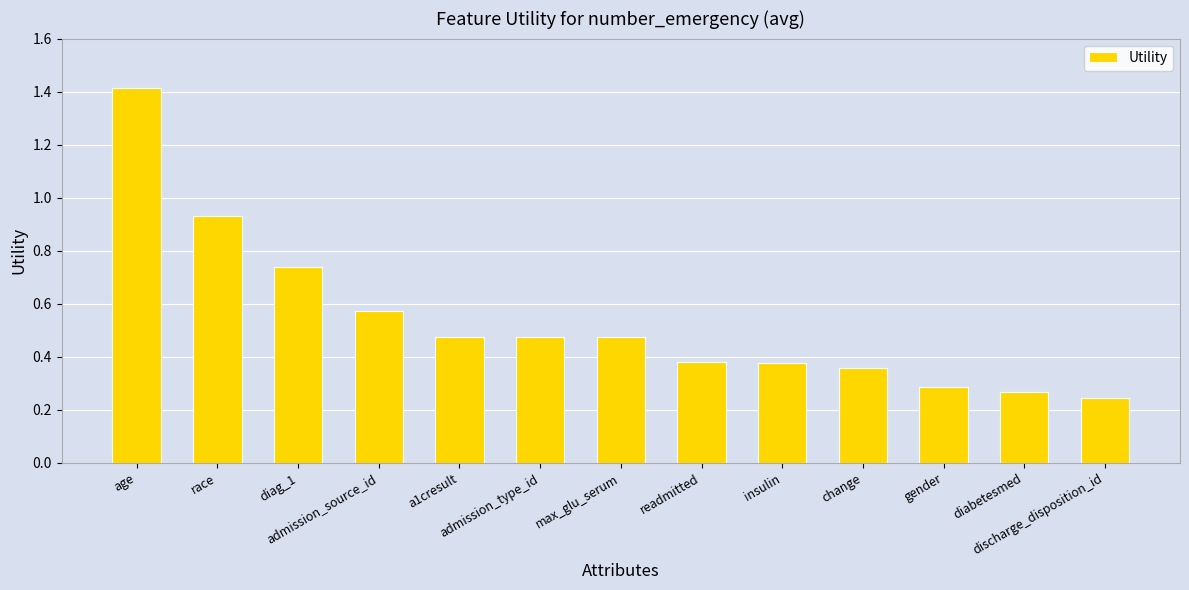

What position from the left is age?

1